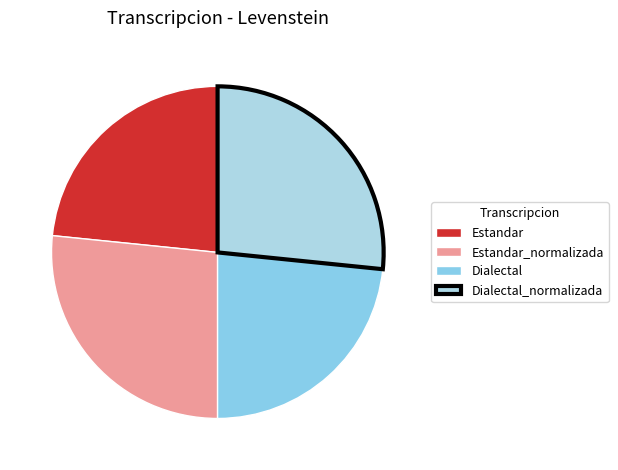

What percentage is the Dialectal slice, to the nearest percent?

23%